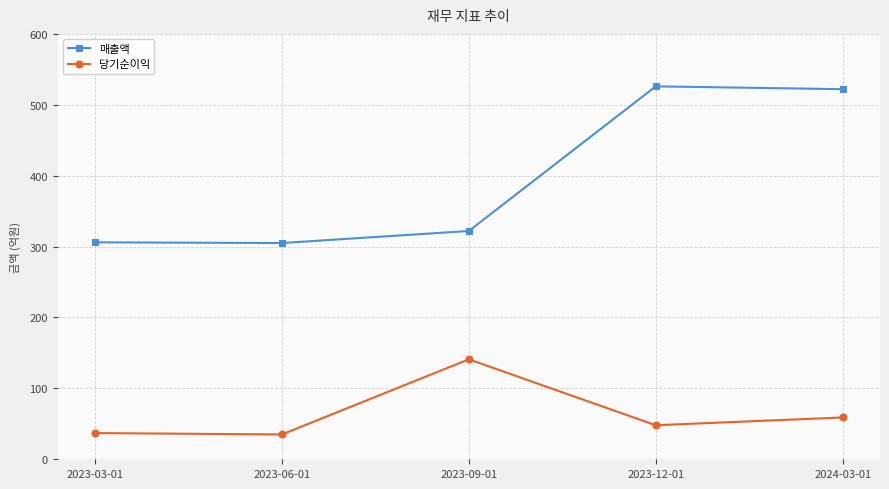

At how many categories does at least one series exceed 112?

5